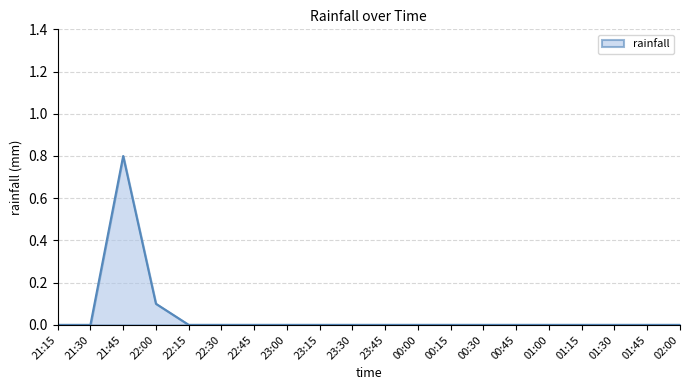

Reading left to right, list all the values displayed in this chart.

21:15=0.0	21:30=0.0	21:45=0.8	22:00=0.1	22:15=0.0	22:30=0.0	22:45=0.0	23:00=0.0	23:15=0.0	23:30=0.0	23:45=0.0	00:00=0.0	00:15=0.0	00:30=0.0	00:45=0.0	01:00=0.0	01:15=0.0	01:30=0.0	01:45=0.0	02:00=0.0